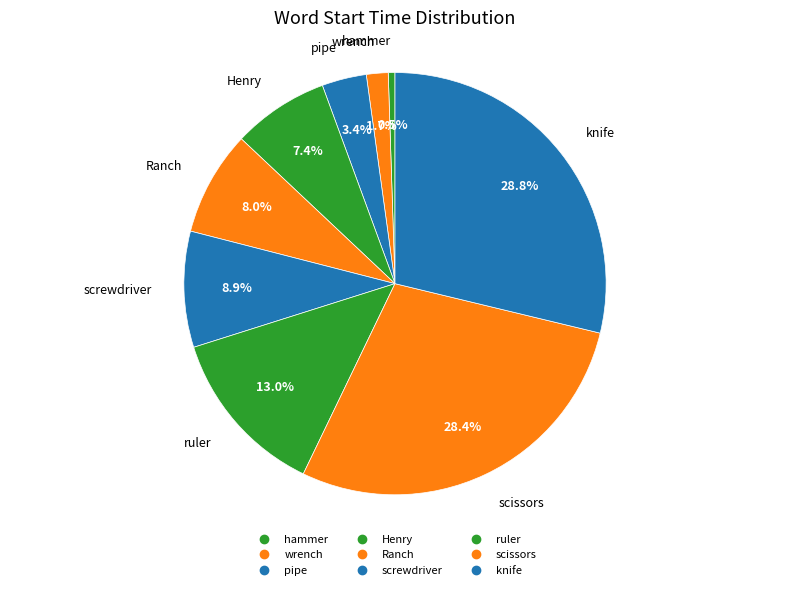

How many segments does this pie chart have?

9